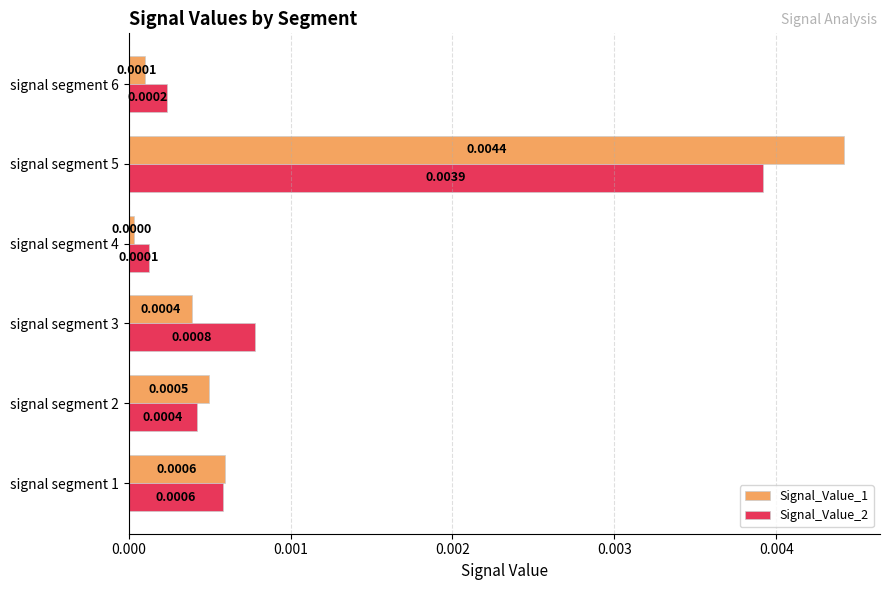

What are all the series names shown in the legend?

Signal_Value_1, Signal_Value_2